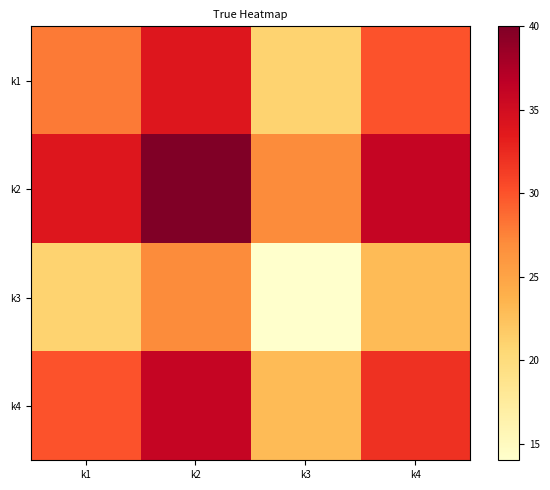

Which has a higher value, k2 or k4?

k2